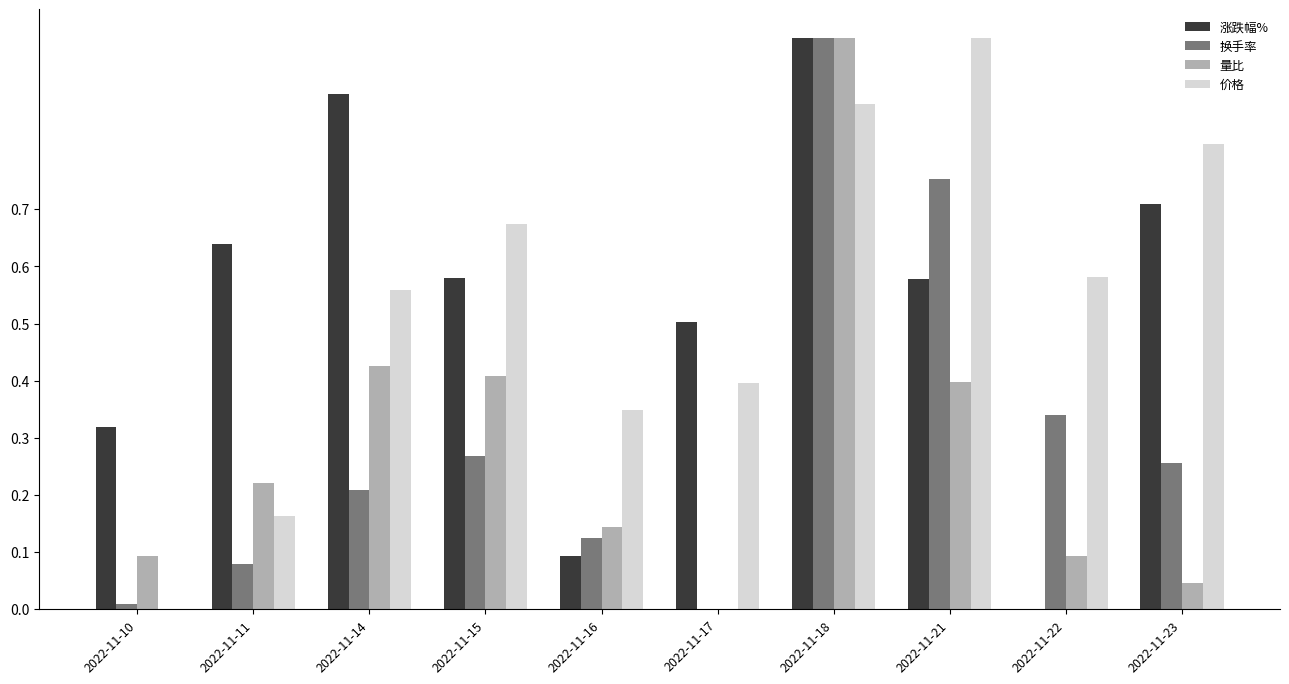

How many data points does each series have?

10